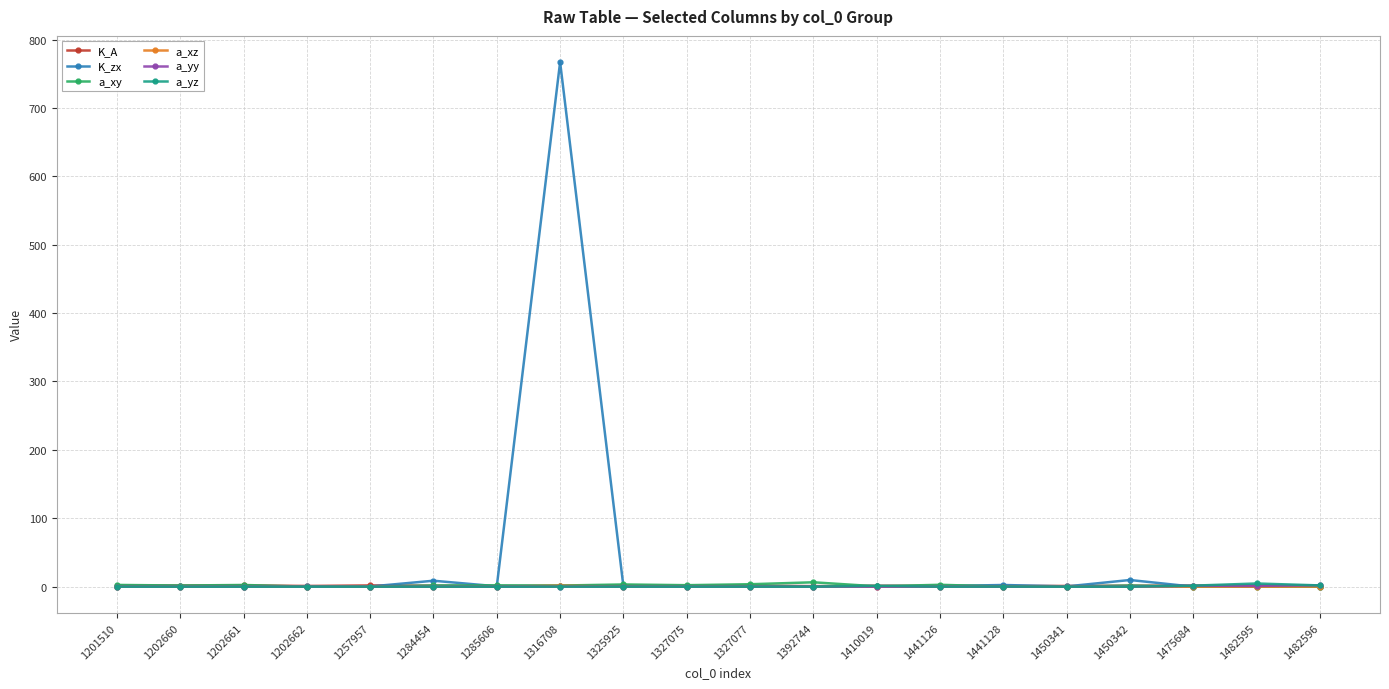

What is the sum of the a_xy values at 1327077 and 1482596?

3.5